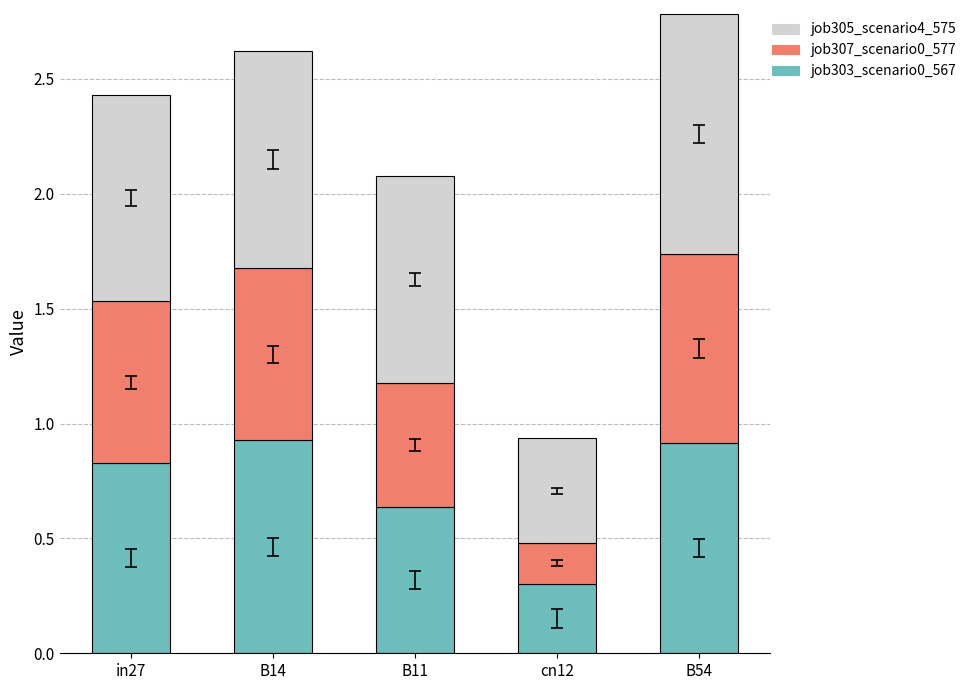

What is the total value across all series at B14?

2.6